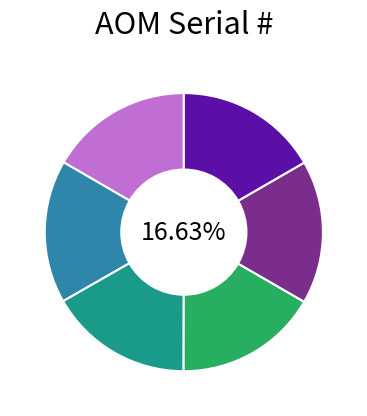

To the nearest percent, what is the average slice percentage?

17%